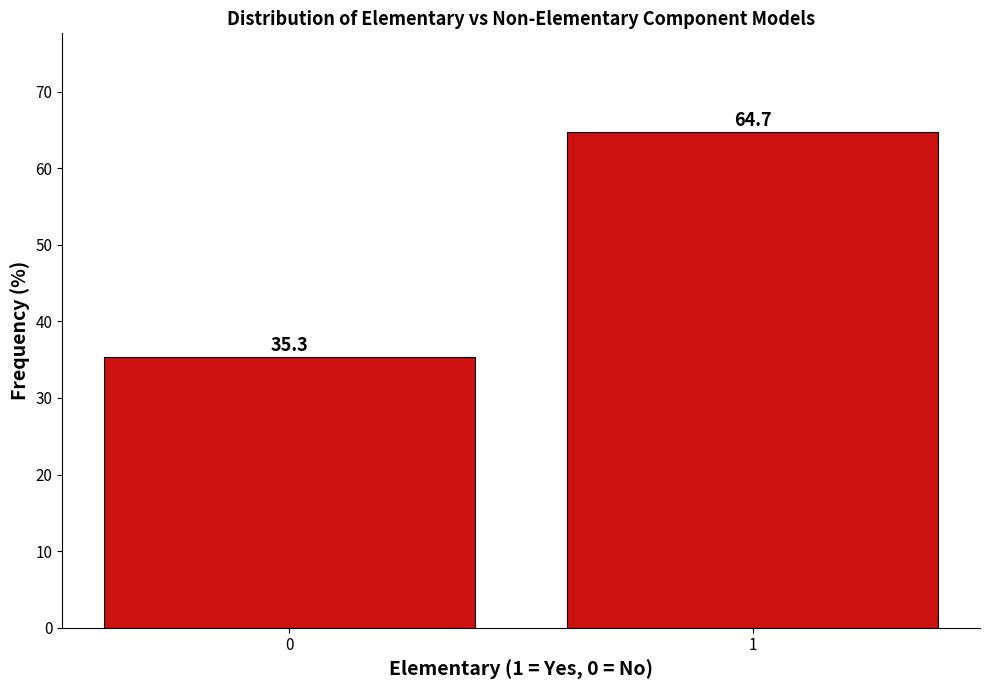

Reading left to right, what are all the values shown in this chart?

0=35.3	1=64.7